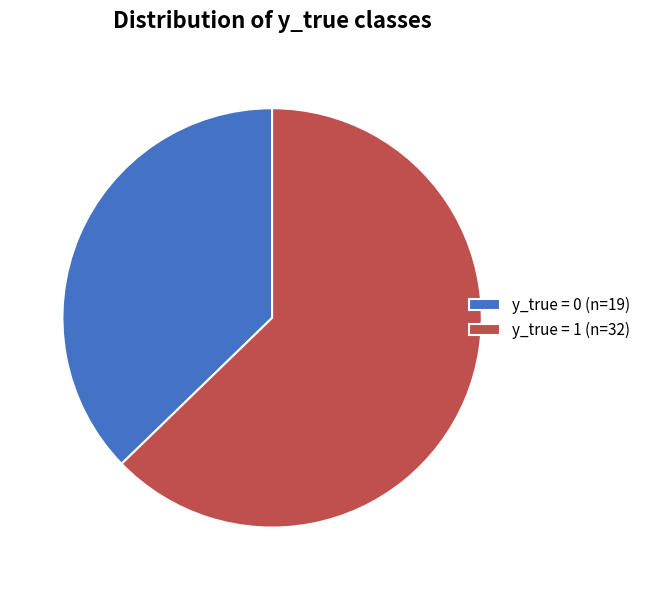

What is the ratio of the value at y_true = 0 to the value at y_true = 1?

0.6